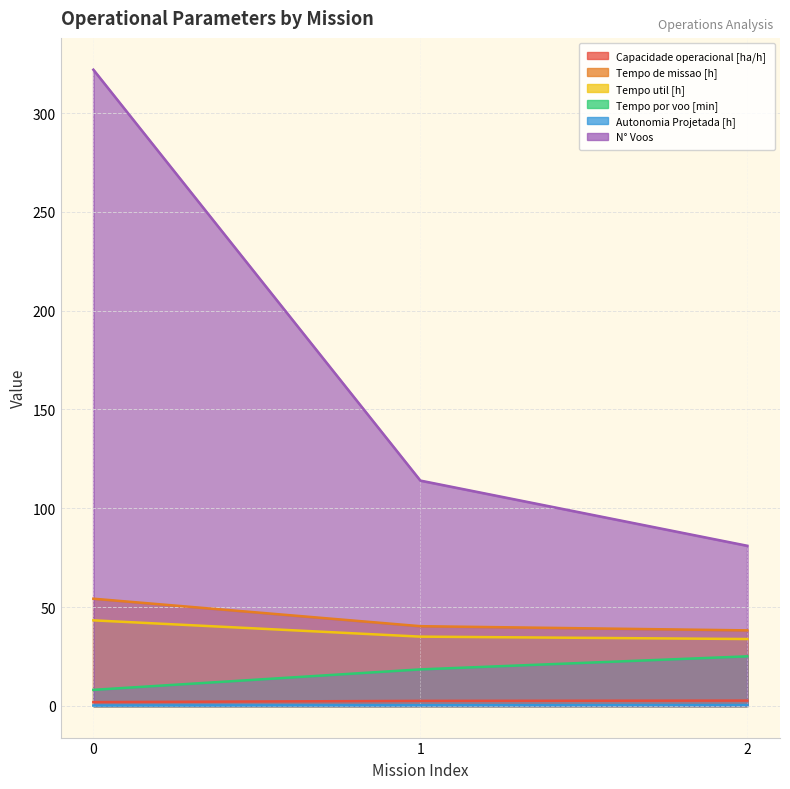

What is the difference between the N° Voos values at 2 and 0?

241.0